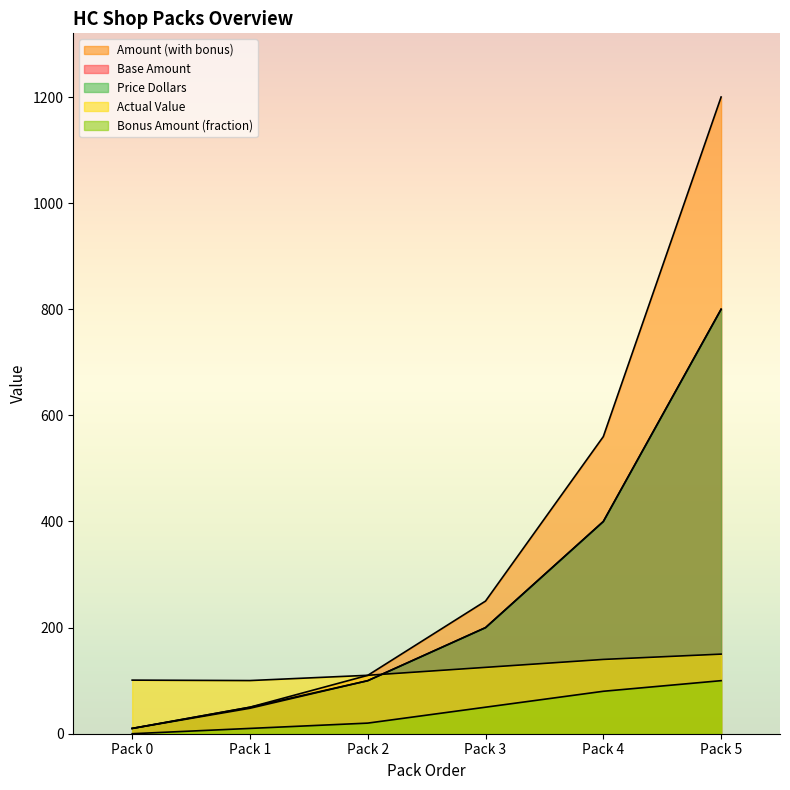

Which series has the largest total across all categories?

Amount (with bonus)